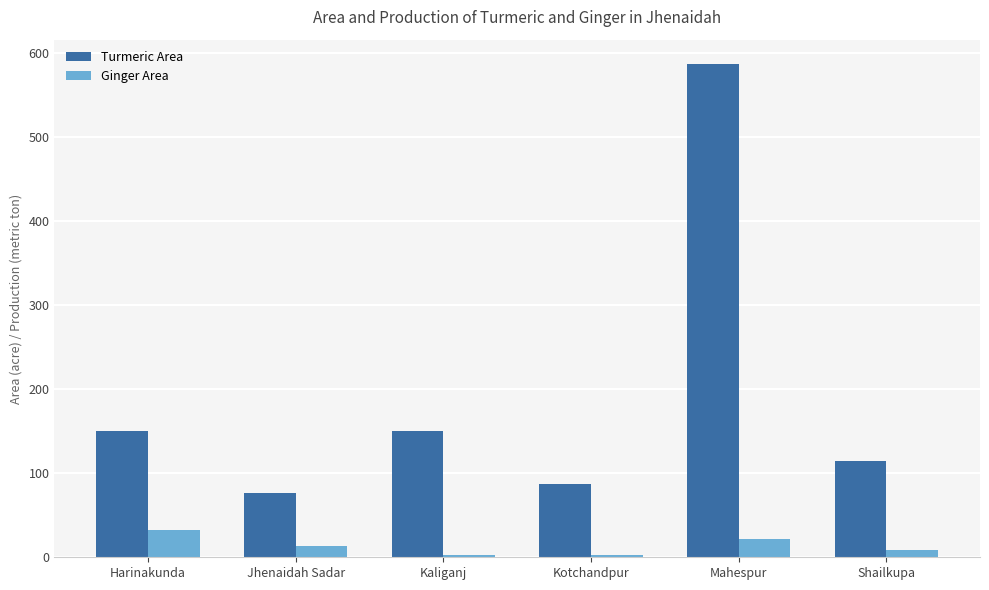

At Mahespur, list the series in order from largest to smallest.

Turmeric Area, Ginger Area